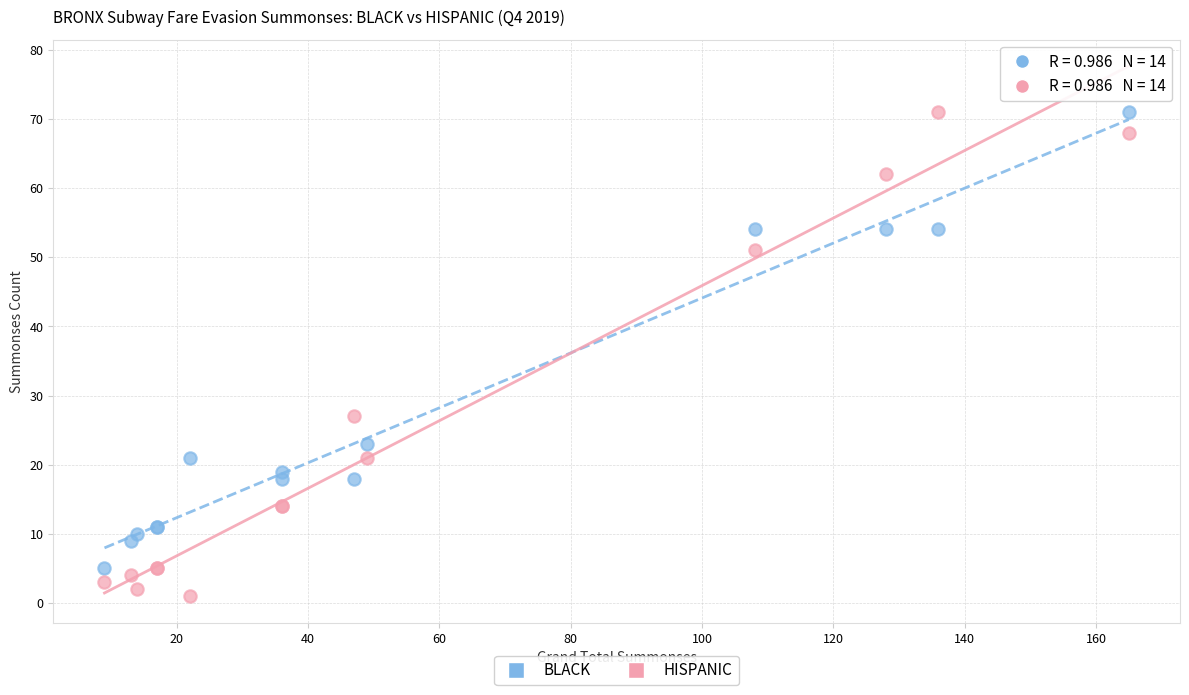

In the BLACK series, what Y value is closest to 38?

23